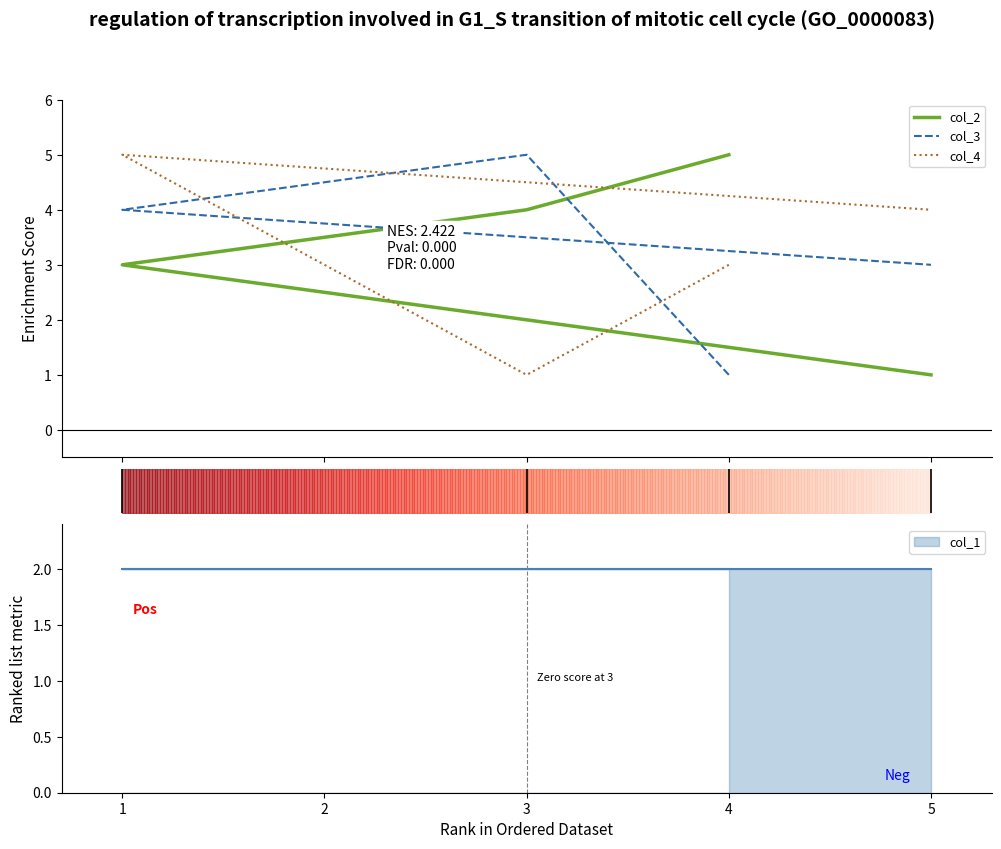

What is the maximum value for col_3?

5